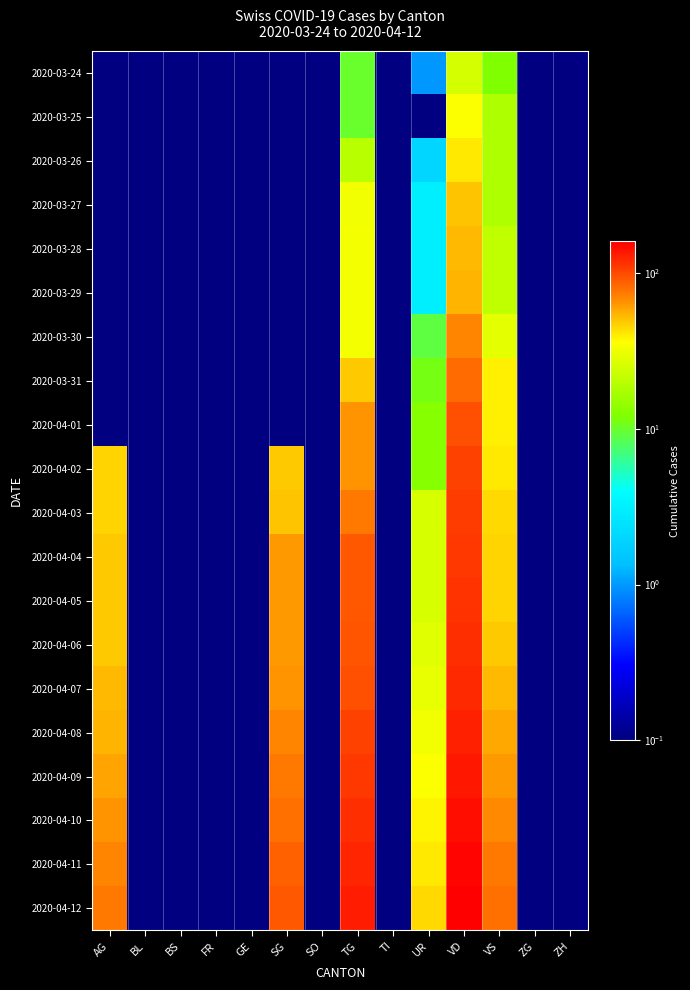

Rank the series by their maximum value, from highest to lowest.

2020-04-12, 2020-04-11, 2020-04-10, 2020-04-09, 2020-04-08, 2020-04-07, 2020-04-06, 2020-04-05, 2020-04-04, 2020-04-03, 2020-04-02, 2020-04-01, 2020-03-31, 2020-03-30, 2020-03-29, 2020-03-28, 2020-03-27, 2020-03-26, 2020-03-25, 2020-03-24